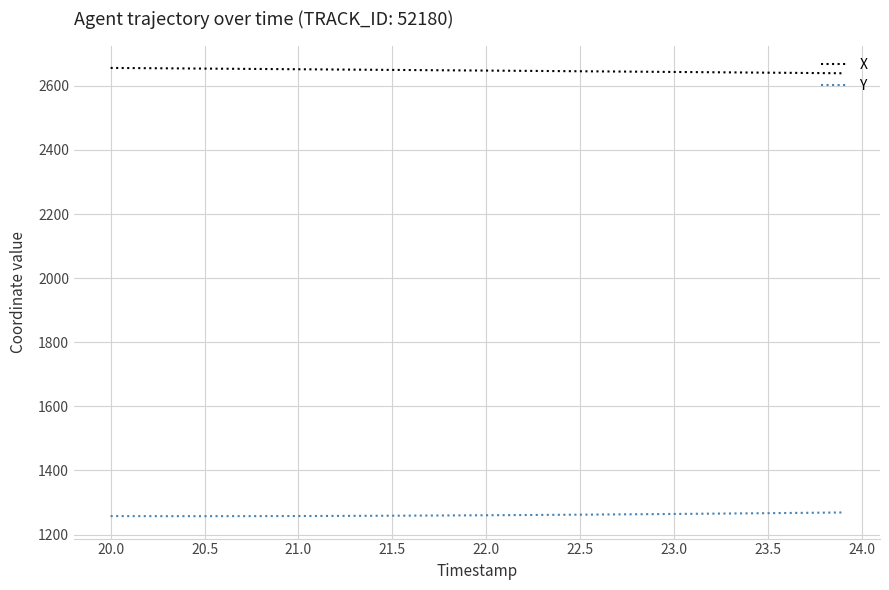

List the series in order of their overall mean, highest first.

X, Y